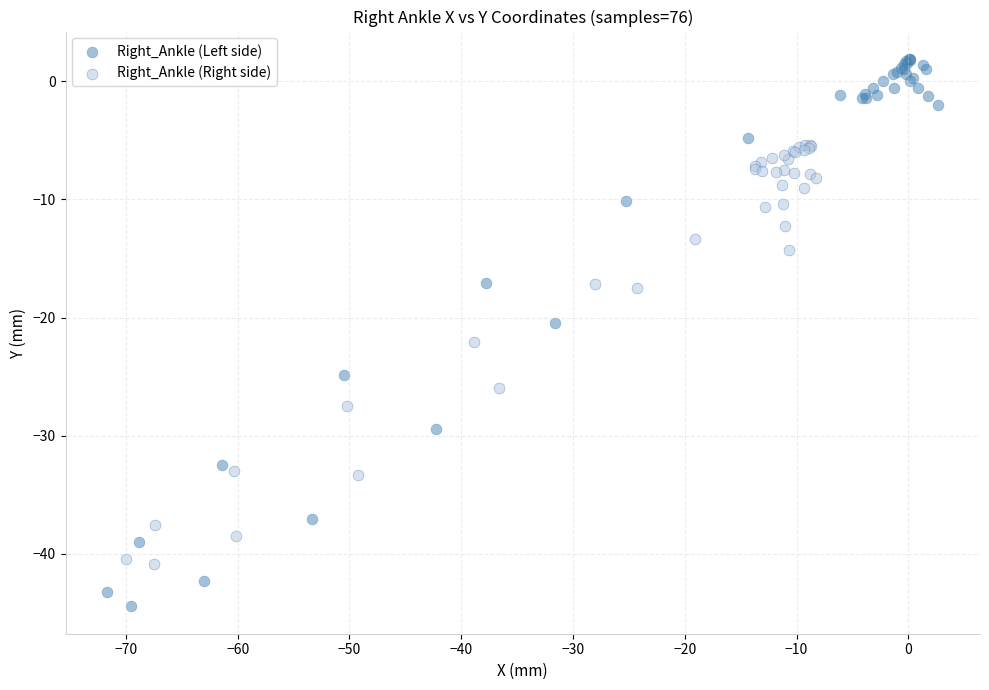

Which series contains the highest Y value?

Right_Ankle (Left side)